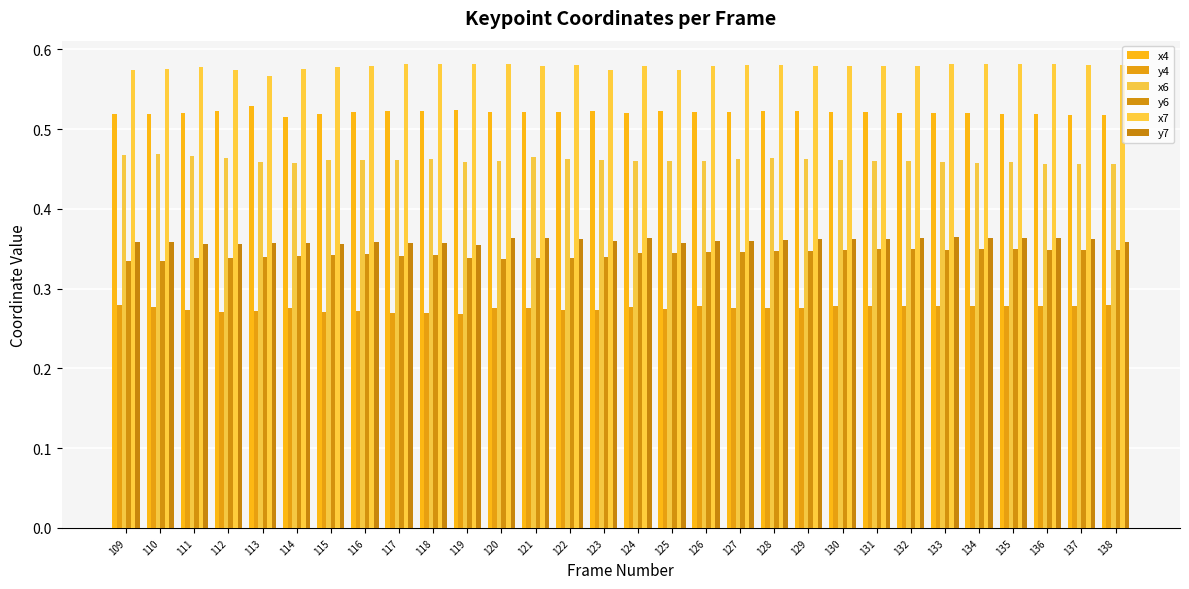

Rank the series by their maximum value, from highest to lowest.

x7, x4, x6, y7, y6, y4